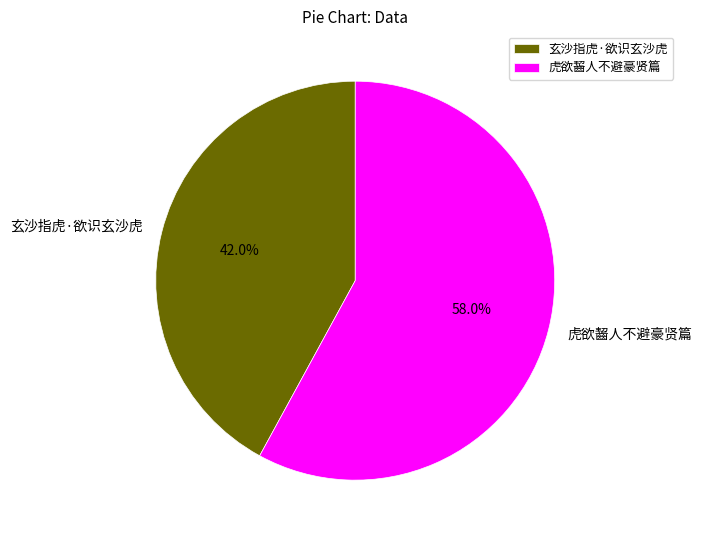

To the nearest percent, what is the difference between the 虎欲齧人不避豪贤篇 and 玄沙指虎·欲识玄沙虎 slice percentages?

16%